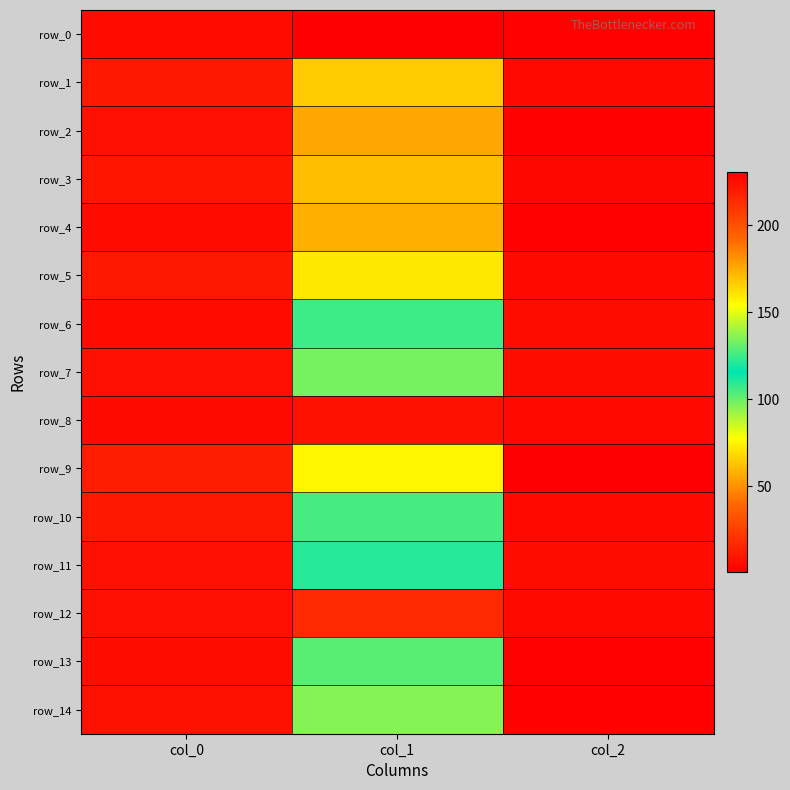

Reading right to left, extract all data points from this chart.

row_0: col_2=2.0	col_1=230.6	col_0=5.9
row_1: col_2=5.0	col_1=64.3	col_0=10.3
row_2: col_2=2.0	col_1=175.9	col_0=7.4
row_3: col_2=4.0	col_1=61.6	col_0=9.1
row_4: col_2=2.0	col_1=173.7	col_0=5.5
row_5: col_2=5.0	col_1=72.2	col_0=10.2
row_6: col_2=6.0	col_1=106.8	col_0=5.7
row_7: col_2=6.0	col_1=98.2	col_0=7.4
row_8: col_2=5.0	col_1=223.7	col_0=5.1
row_9: col_2=1.0	col_1=75.4	col_0=12.4
row_10: col_2=5.0	col_1=126.5	col_0=10.2
row_11: col_2=6.0	col_1=121.3	col_0=7.7
row_12: col_2=5.0	col_1=215.3	col_0=7.6
row_13: col_2=2.0	col_1=129.2	col_0=6.3
row_14: col_2=2.0	col_1=135.8	col_0=7.9